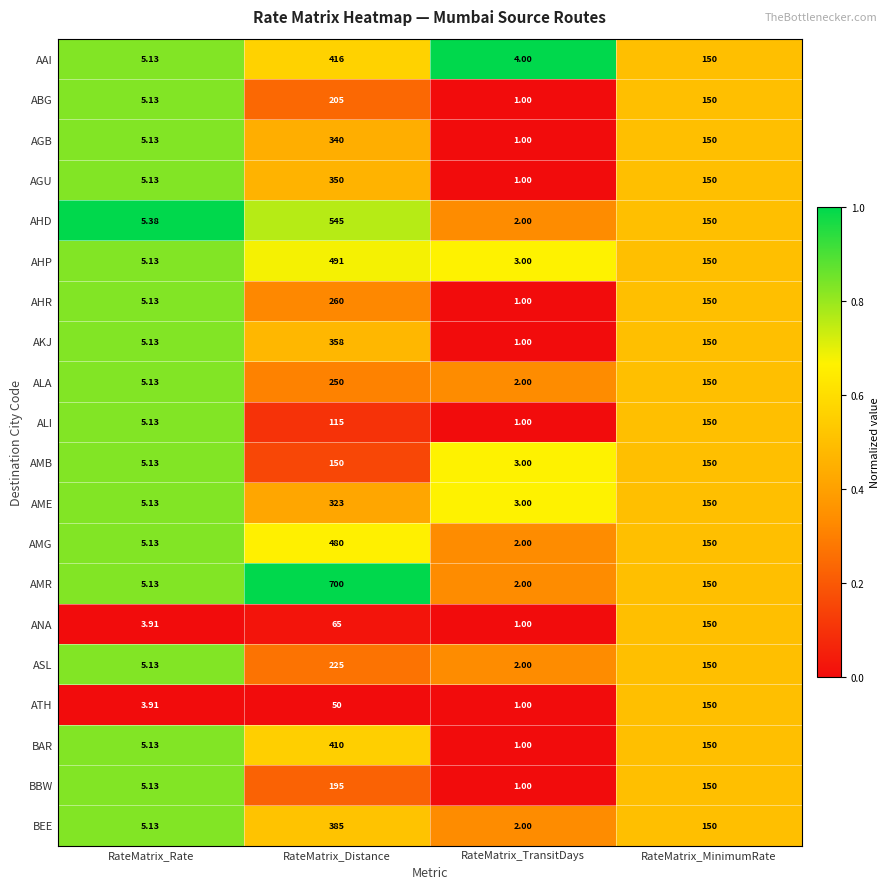

At which category is the sum across all series the highest?

RateMatrix_Distance